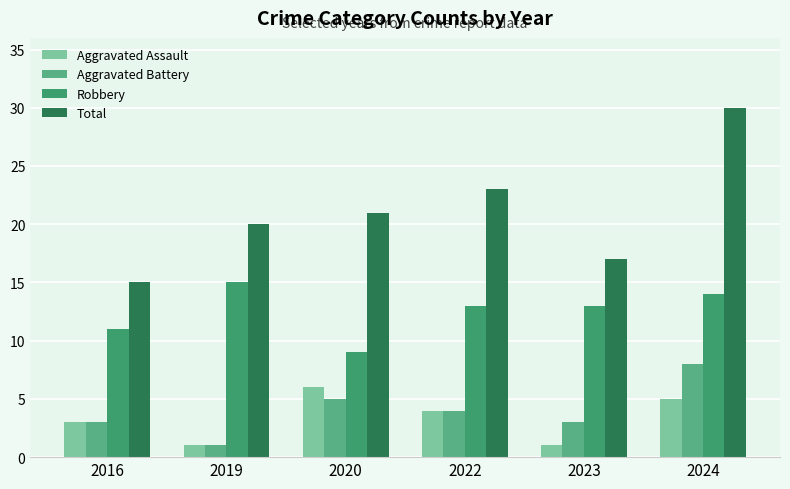

What is the difference between the maximum and minimum values in the Robbery series?

6